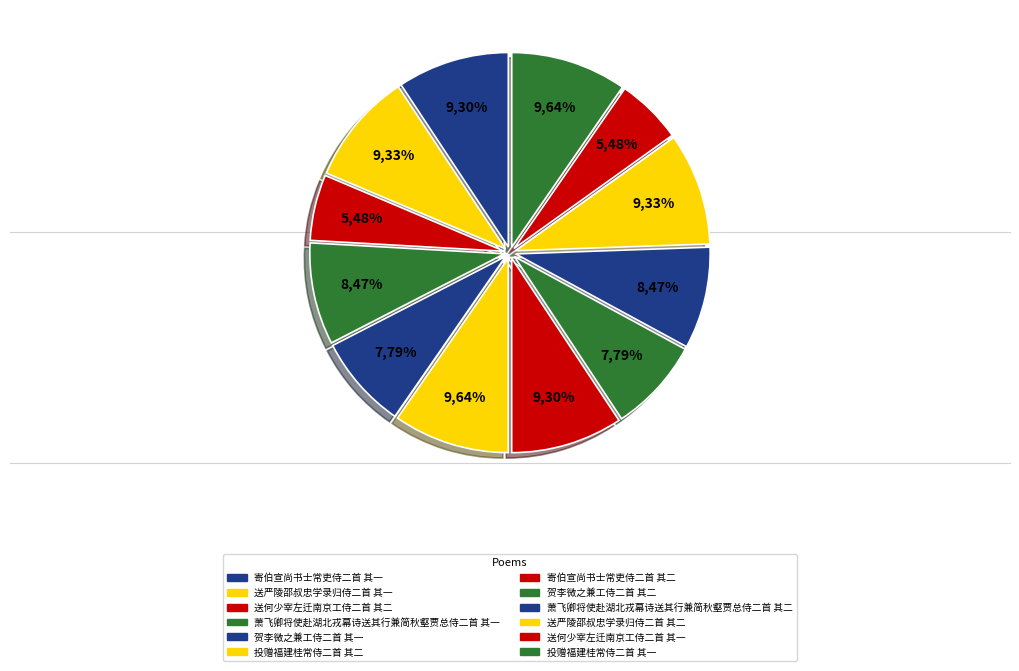

Which slice is the smallest?

送何少宰左迁南京工侍二首 其一